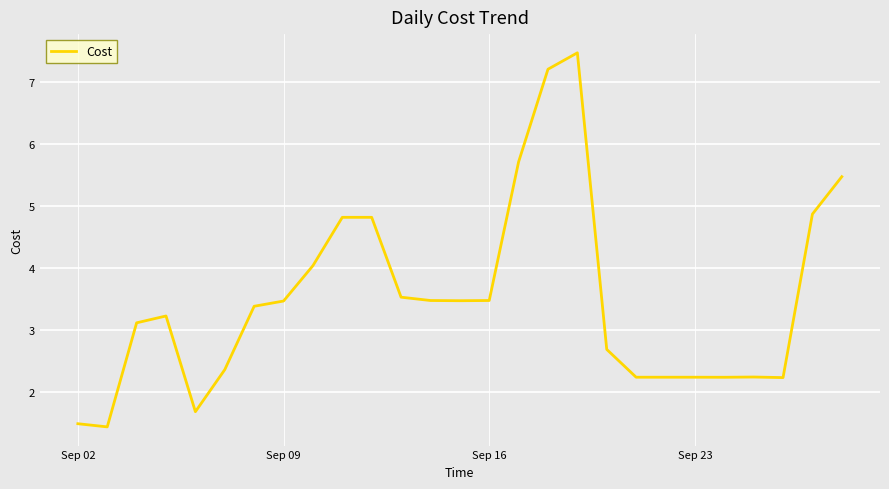

What is the difference between the maximum and minimum values?

6.0